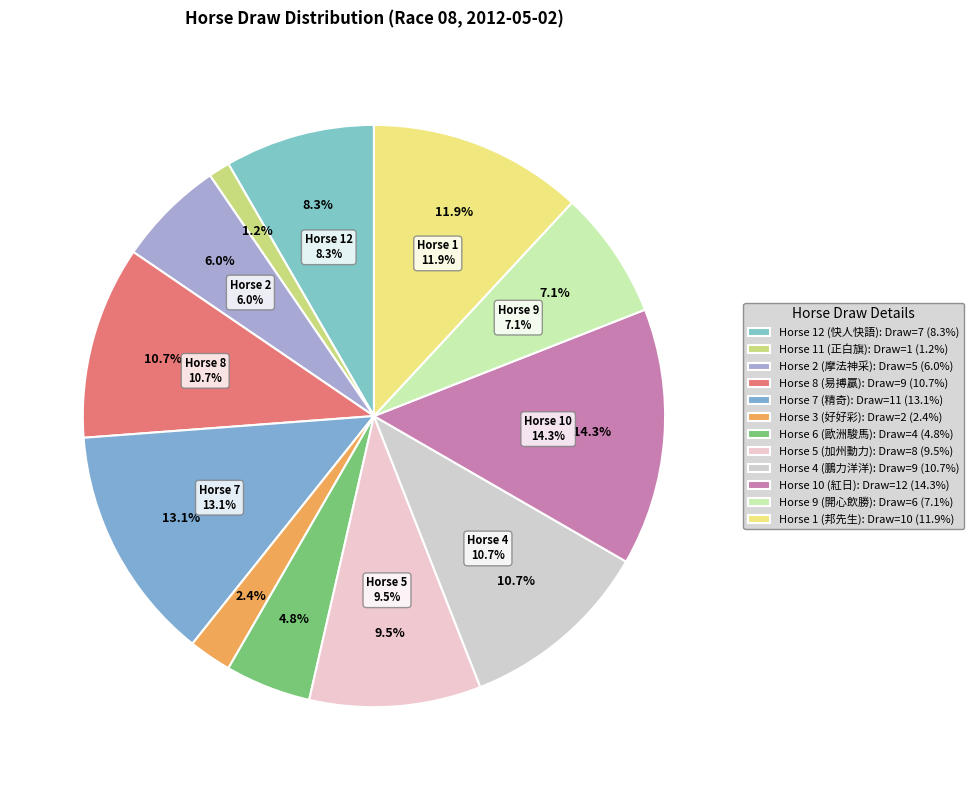

To the nearest percent, what percentage of the pie is 6?

5%